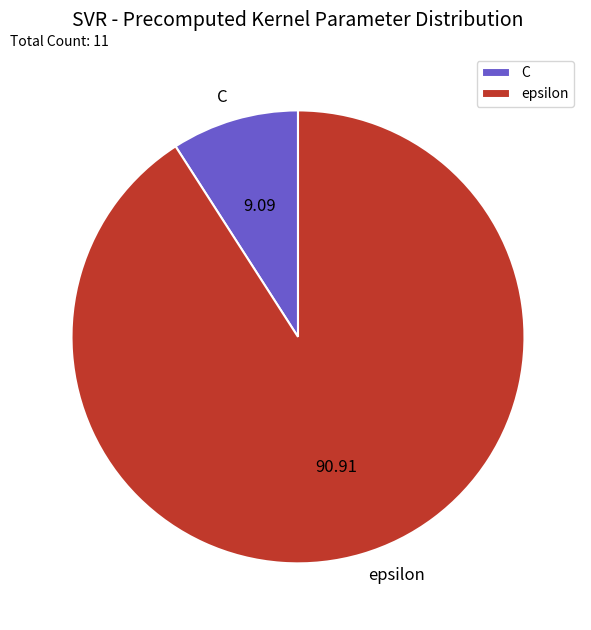

Between epsilon and C, which is larger?

epsilon